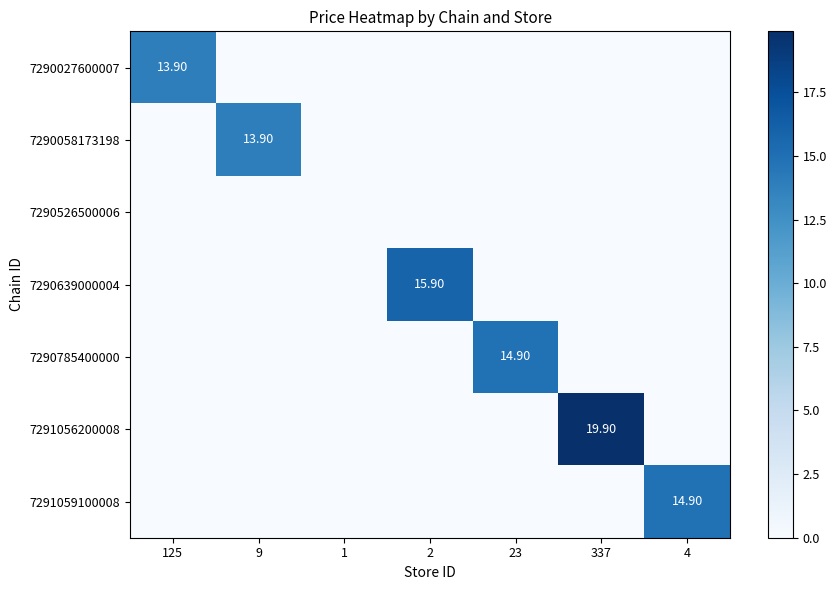

At which category does the chart reach its minimum across all series?

9